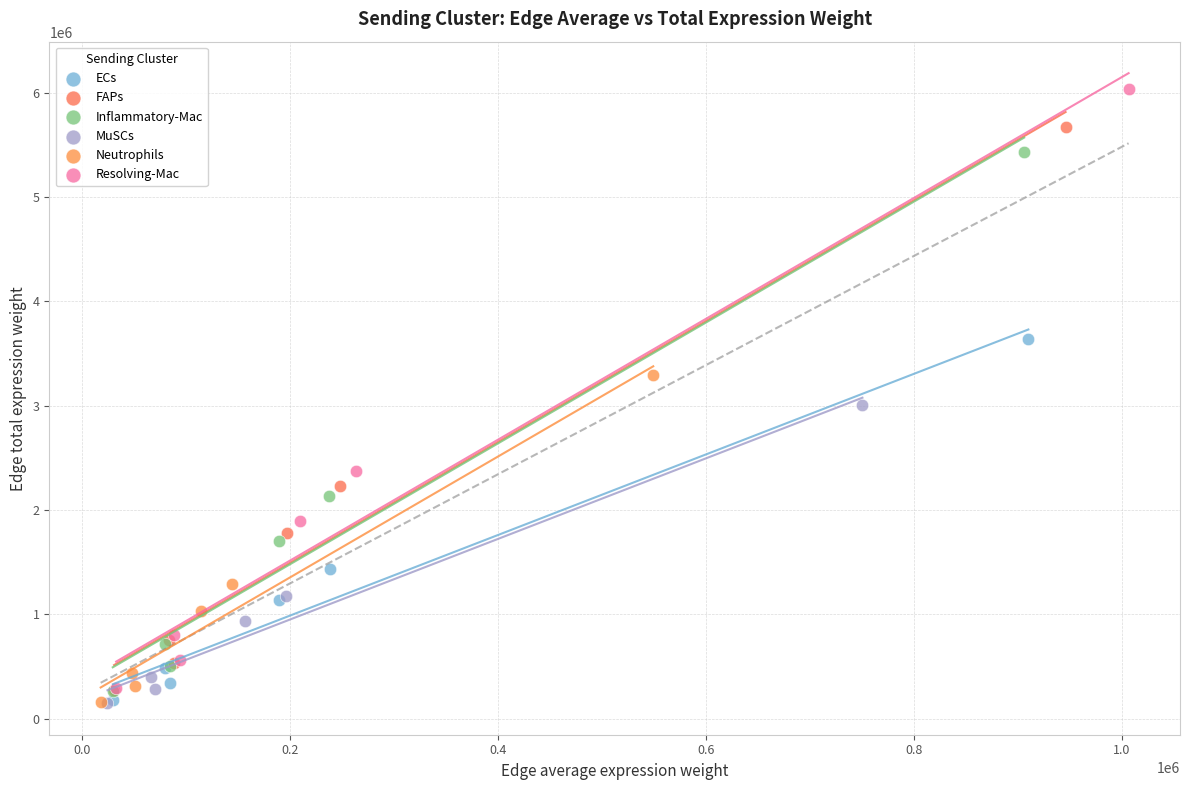

Which series has the largest Y range (max minus min)?

Resolving-Mac